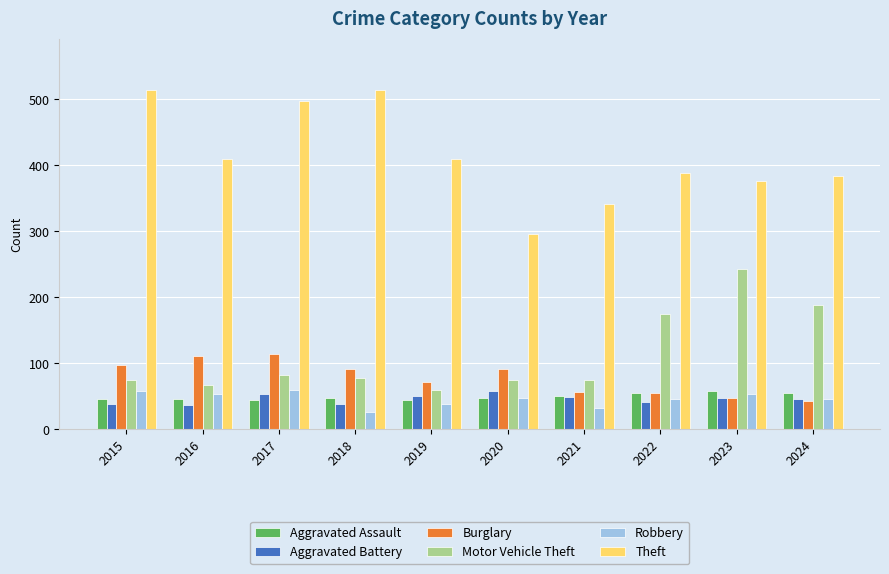

What is the difference between the second highest and second lowest values in the Aggravated Assault series?

12